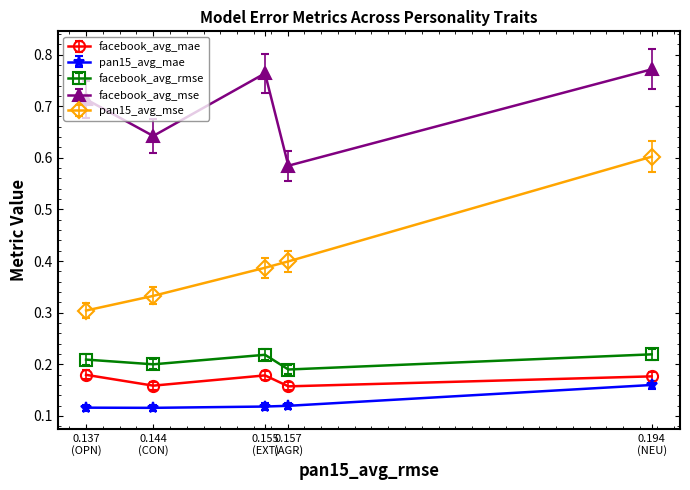

At how many categories does at least one series exceed 0?

5